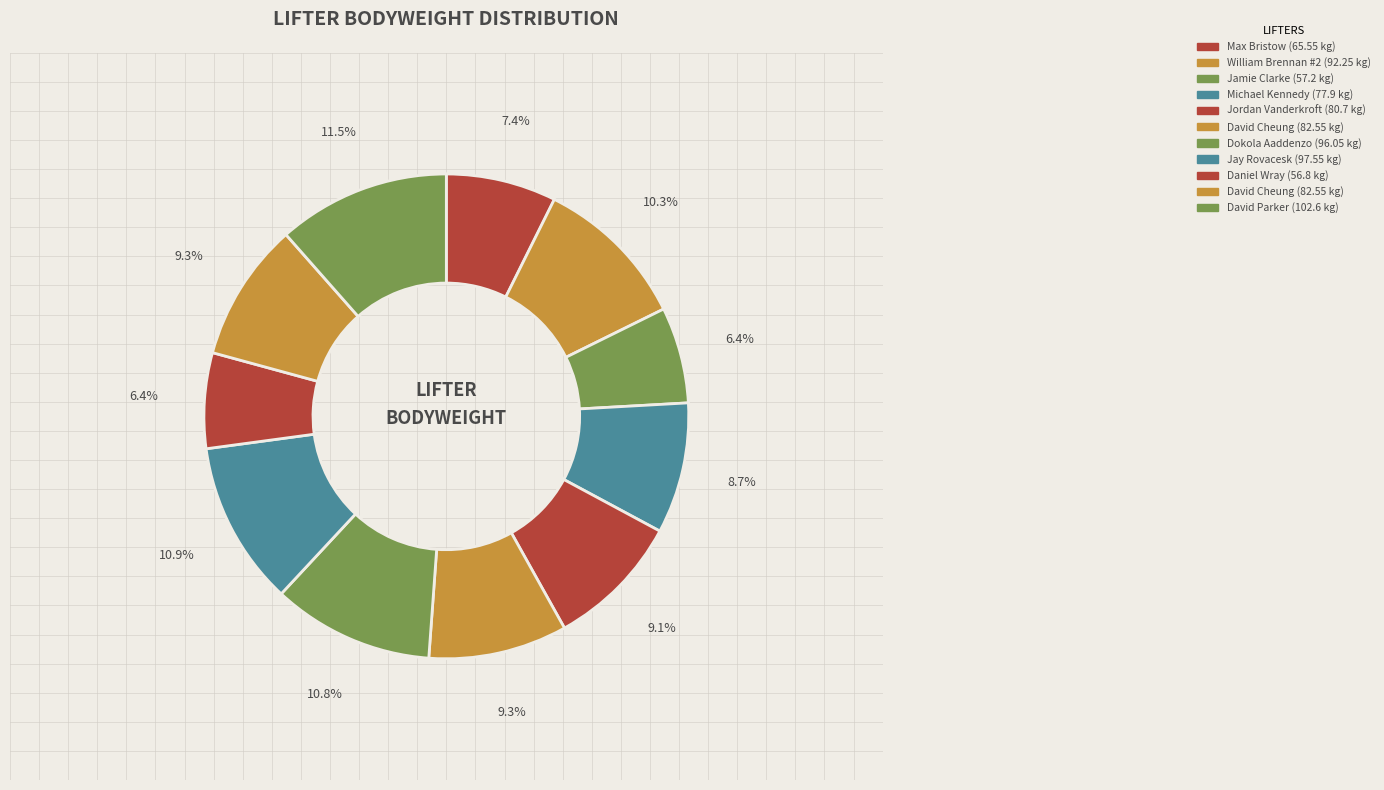

Is there a majority slice in this chart?

No